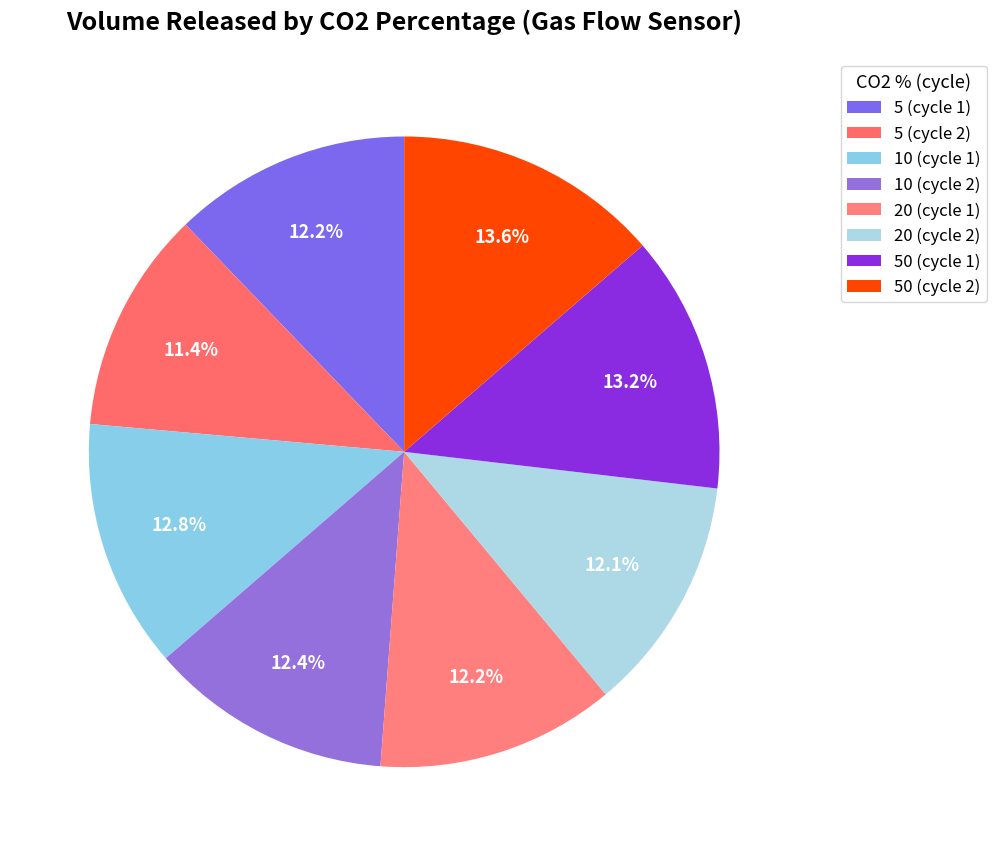

True or false: 50 (cycle 2) accounts for 14% of the total.

True